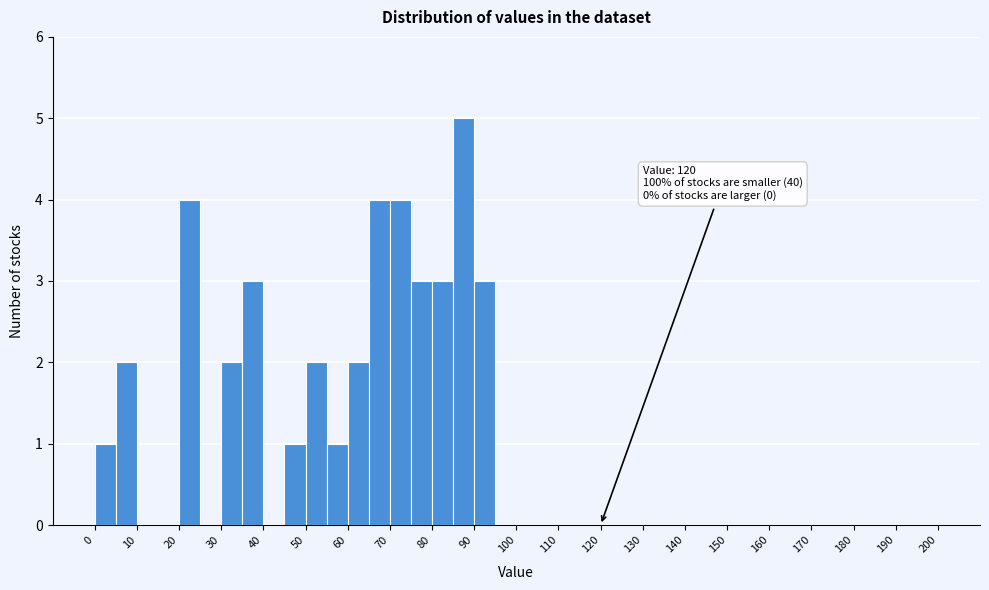

Which range on the x-axis has the tallest bar?

85 to 90